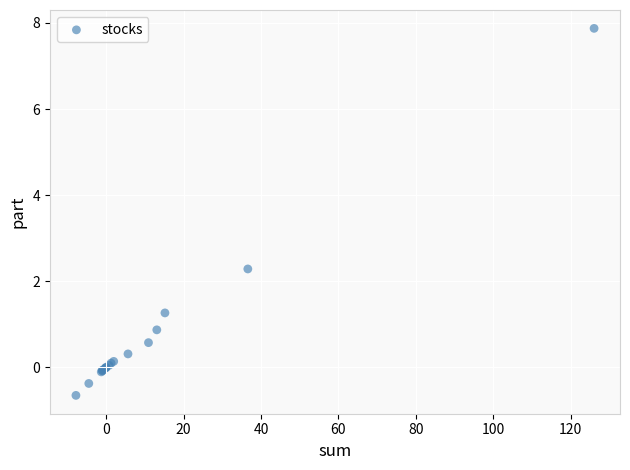

What Y value in the scatter plot is closest to 3?

2.3